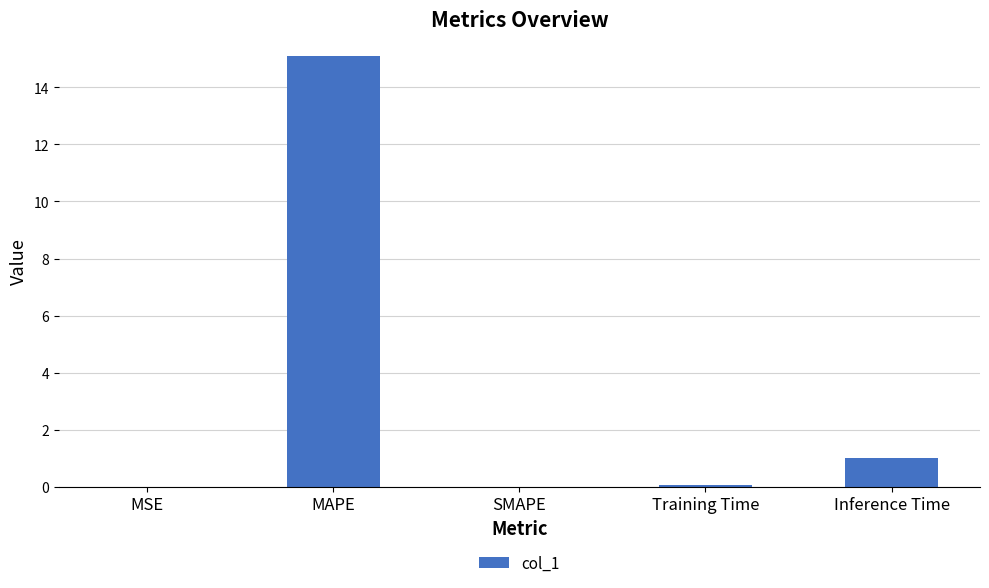

The chart shows a value of -9.2 at SMAPE. True or false?

False